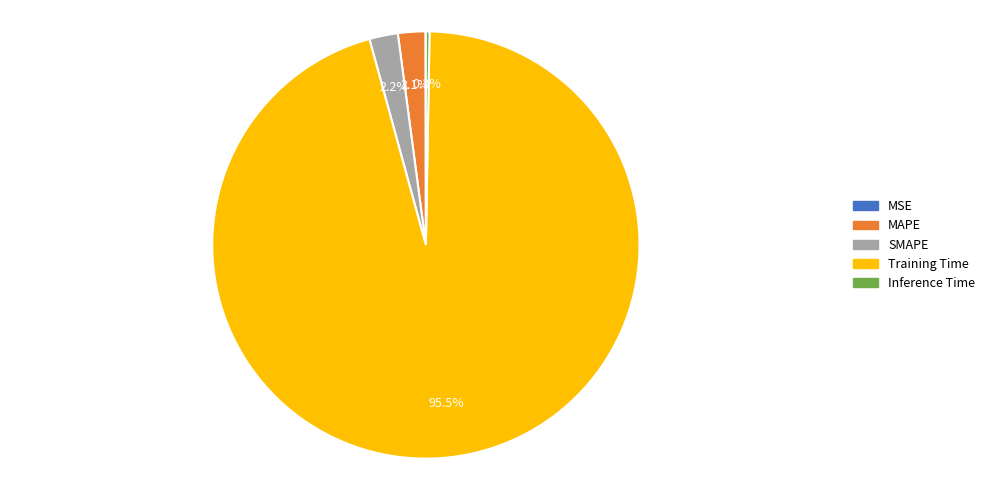

Which category accounts for the majority?

Training Time